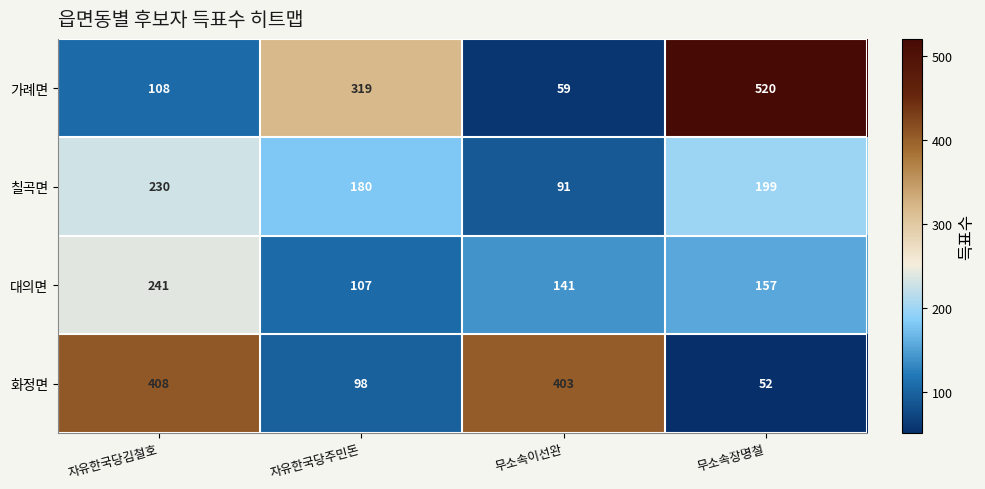

Count the 칠곡면 values in the range 180 to 230.

3